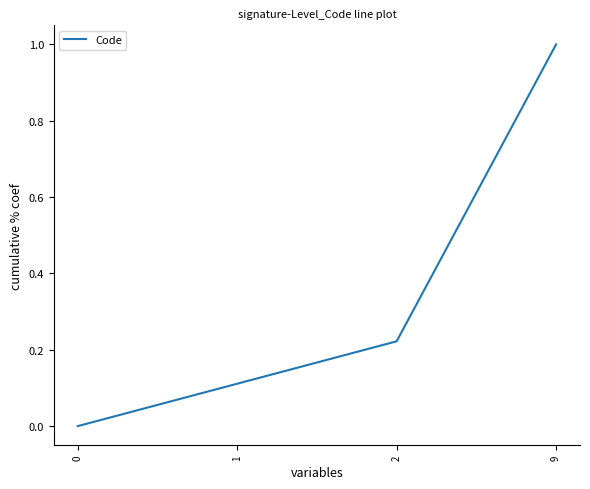

Which has a higher value, 0 or 2?

2